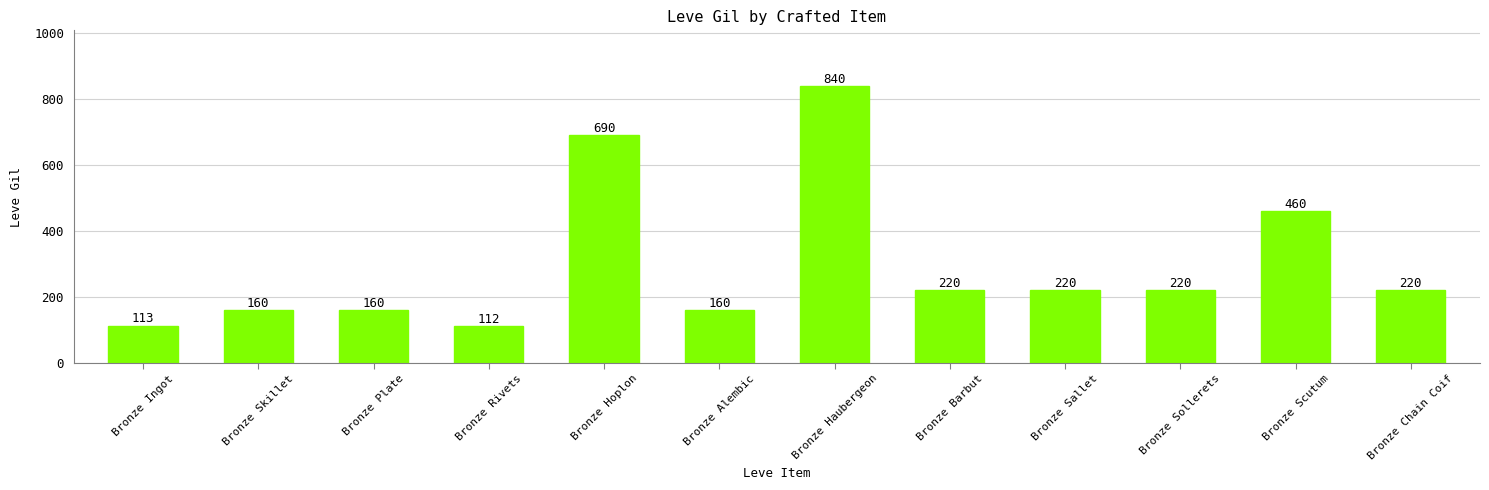

Between Bronze Skillet and Bronze Scutum, which is larger?

Bronze Scutum